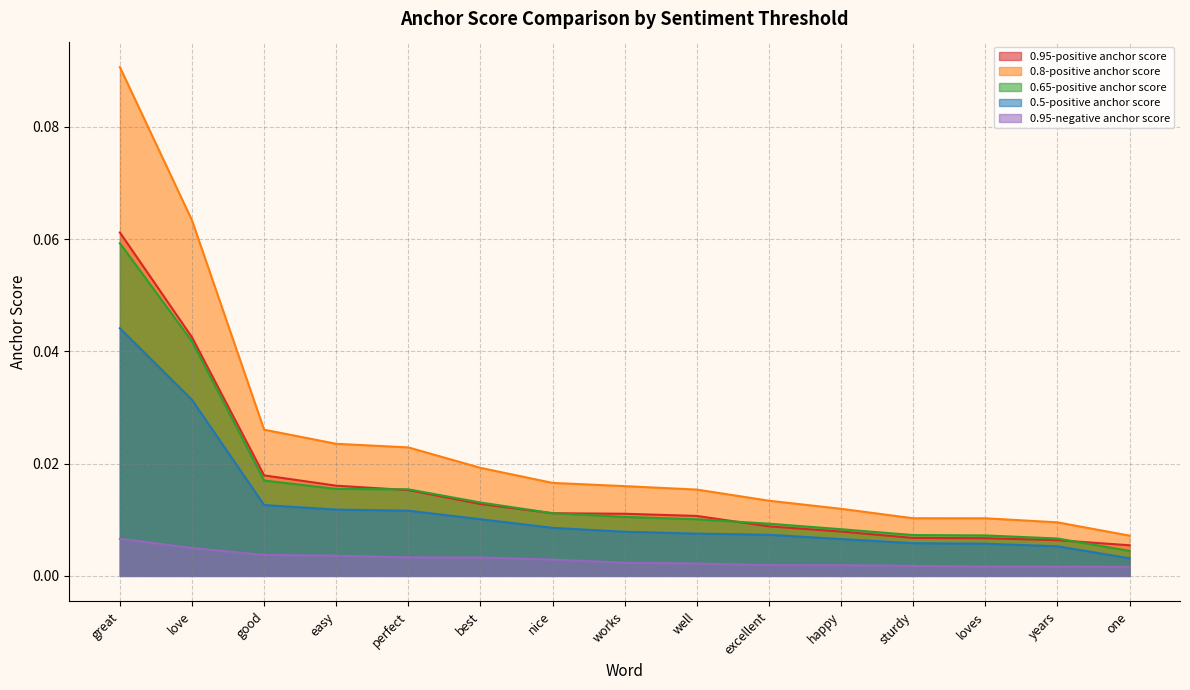

What is the label of the 11th point from the right?

perfect